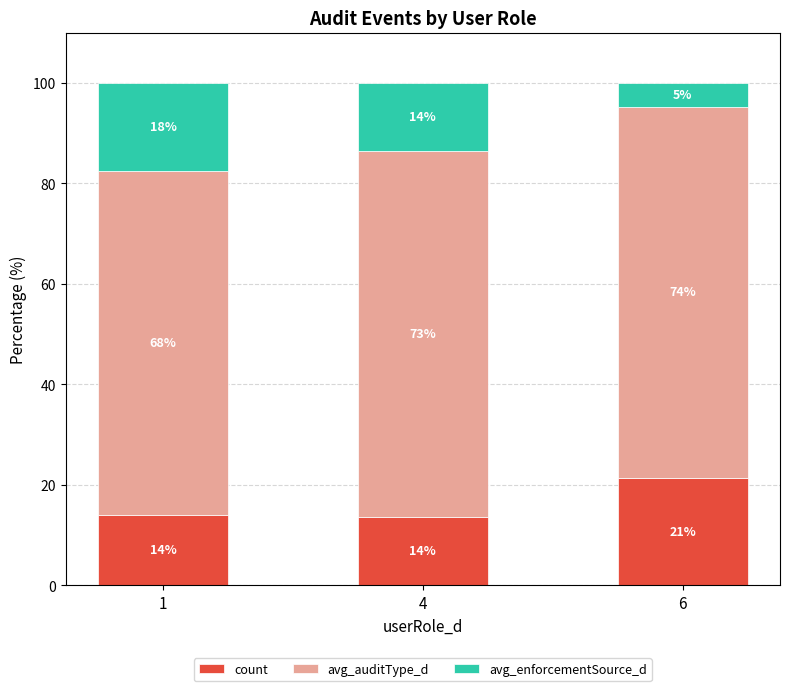

How many distinct data groups are displayed?

3